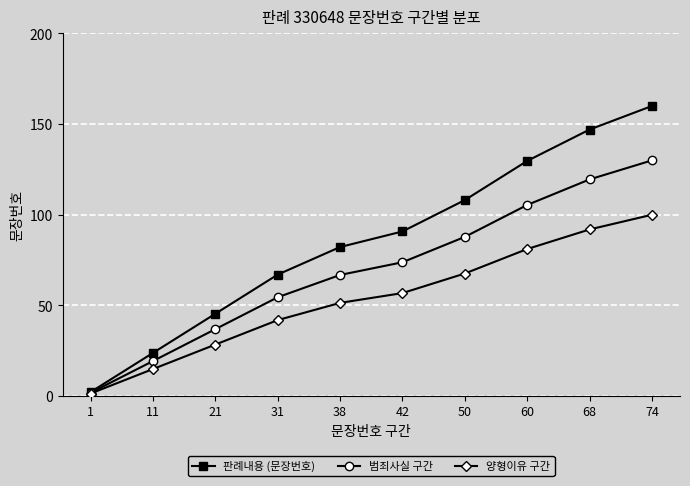

Rank the categories by 판례내용 (문장번호) value from lowest to highest.

1, 11, 21, 31, 38, 42, 50, 60, 68, 74